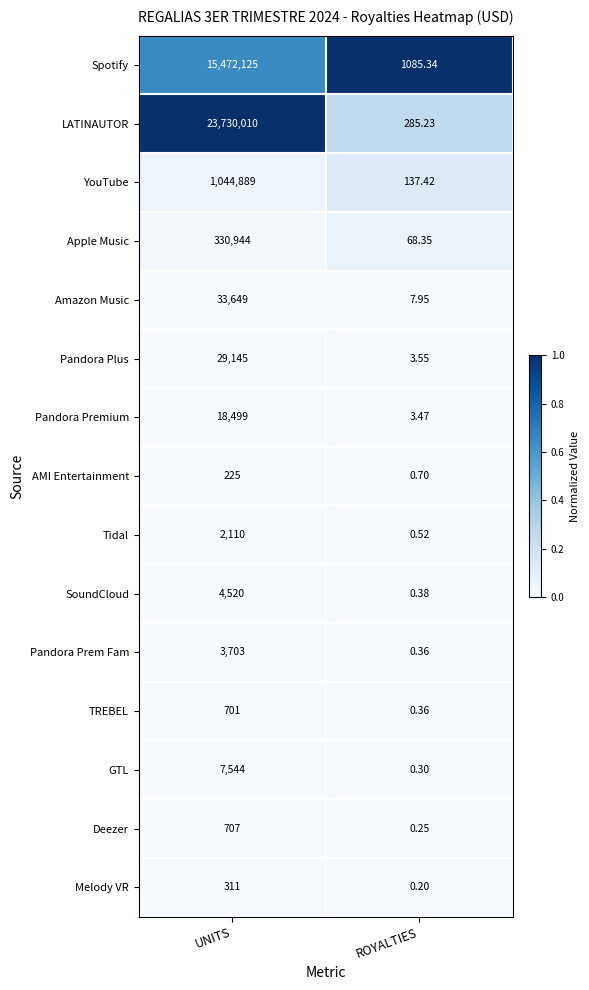

Rank the categories by Pandora Plus value from lowest to highest.

ROYALTIES, UNITS